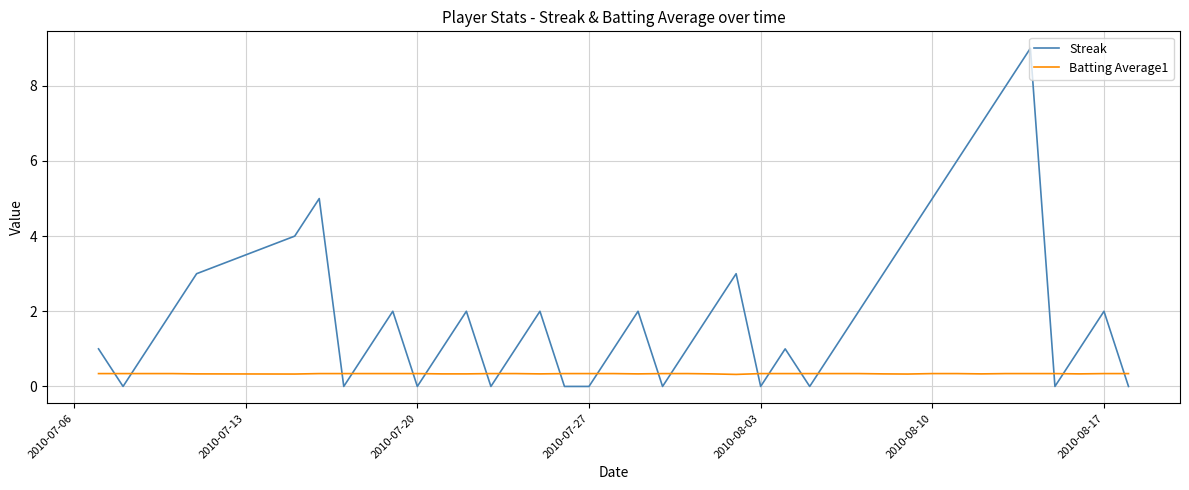

List the series in order of their overall mean, highest first.

Streak, Batting Average1